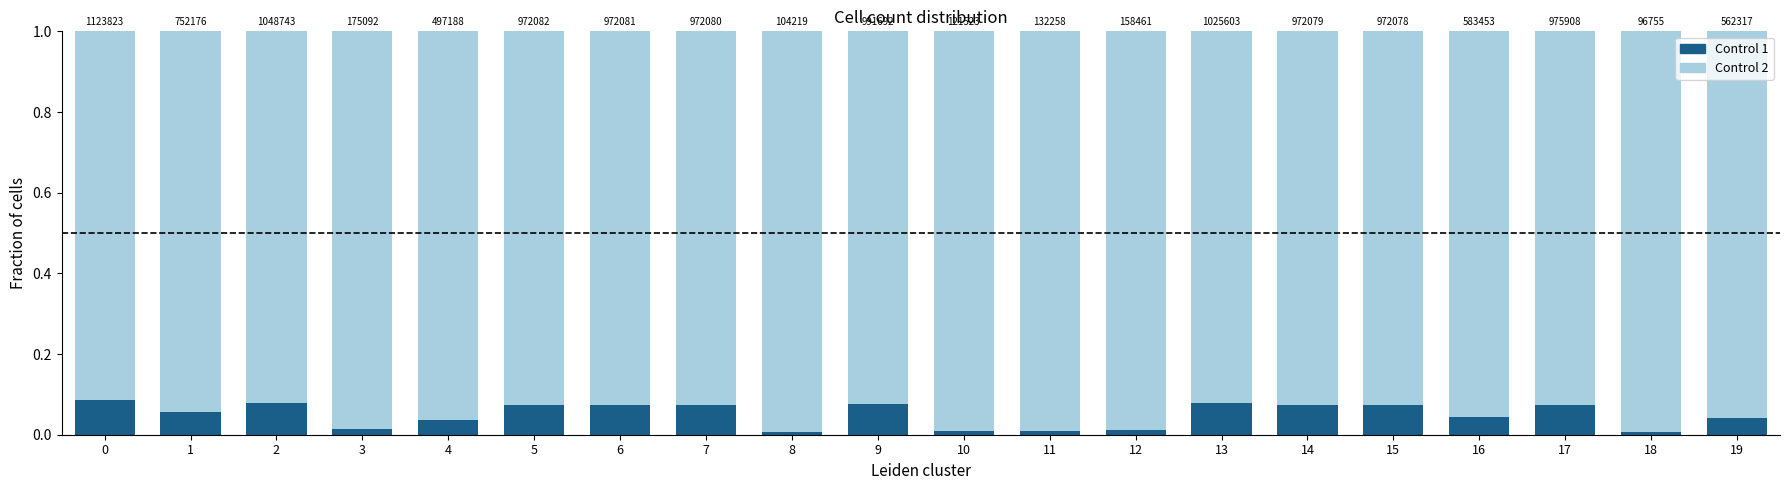

The Control 2 series shows 0.3 at 2. True or false?

False